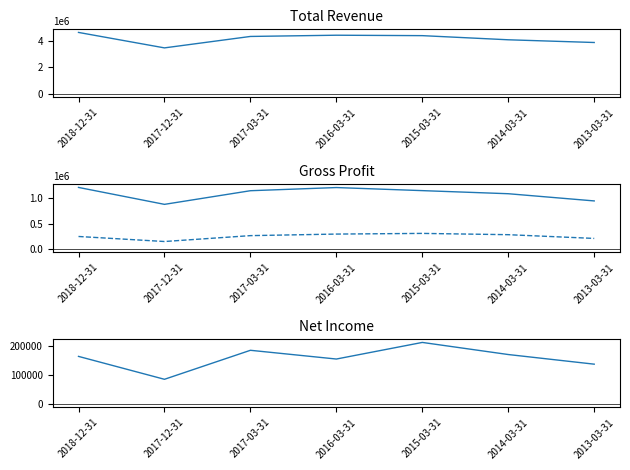

What is the maximum value shown in the chart?

4602900